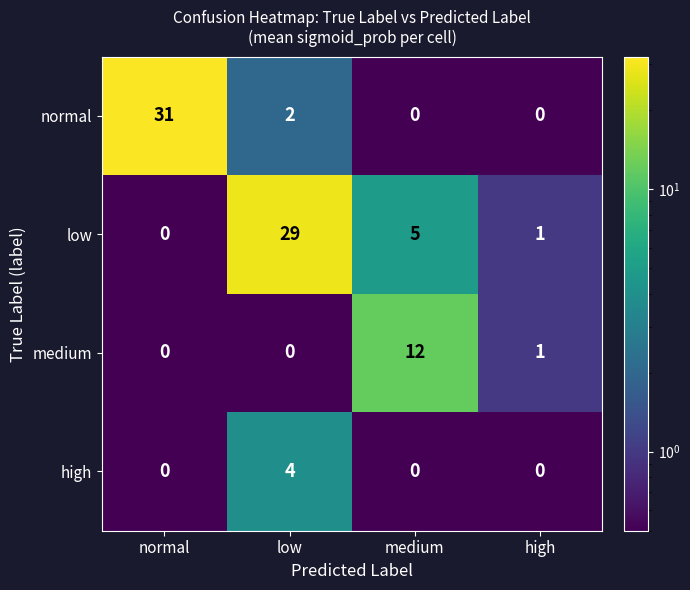

Which series has the widest spread of values?

normal